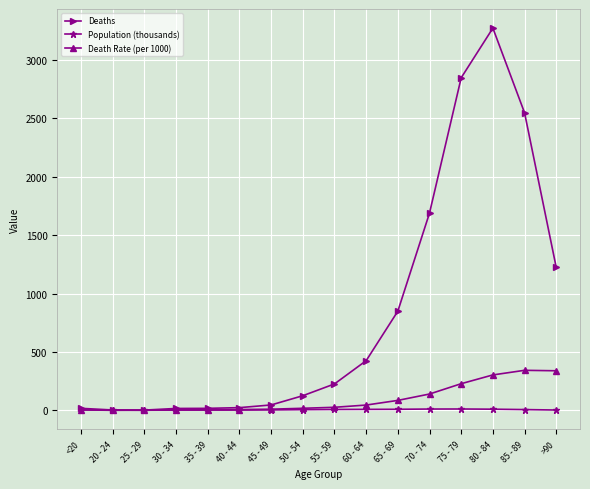

What is the difference between the second highest and second lowest values in the Death Rate (per 1000) series?

336.3